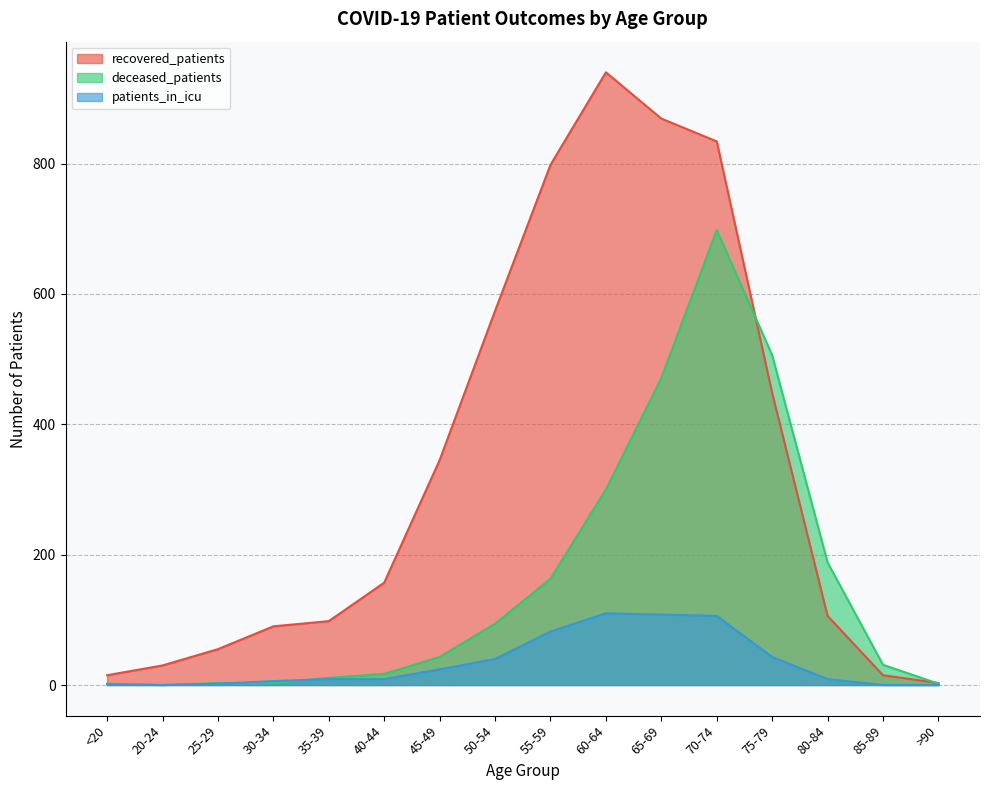

At how many categories does at least one series exceed 433?

6